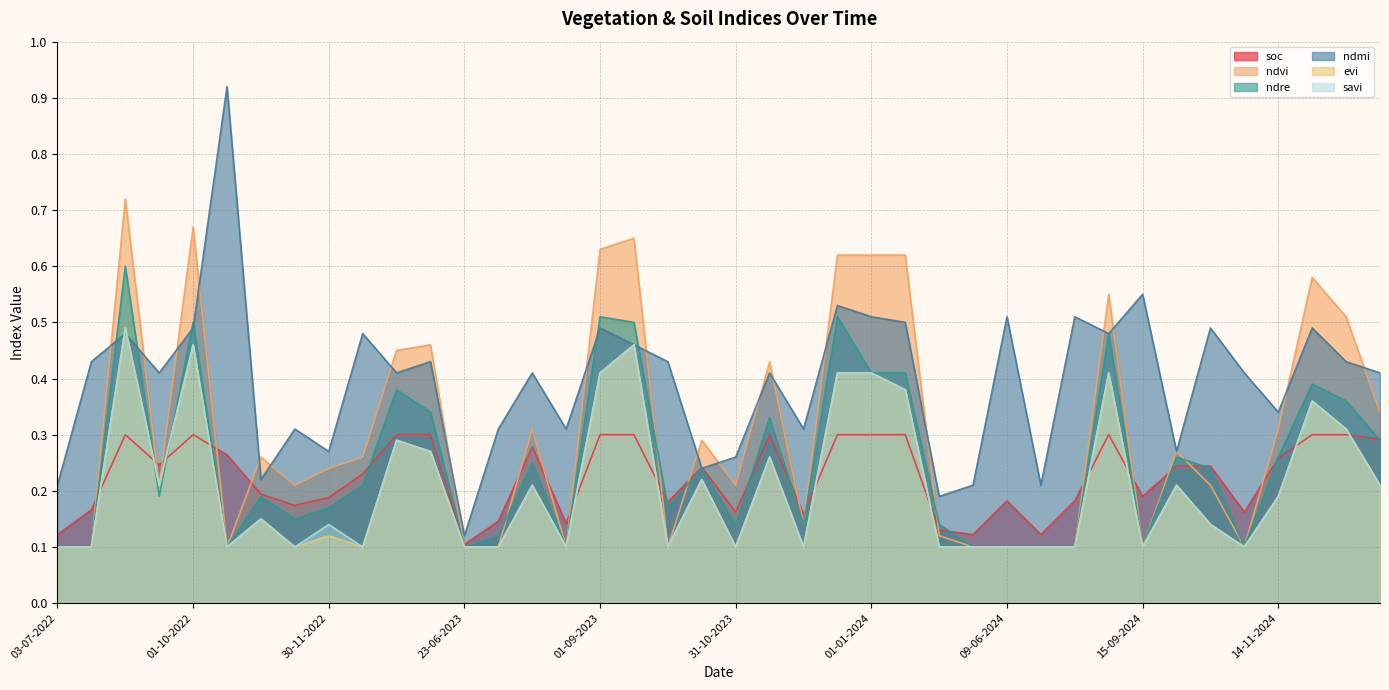

Rank the series by their maximum value, from highest to lowest.

ndmi, ndvi, ndre, evi, savi, soc